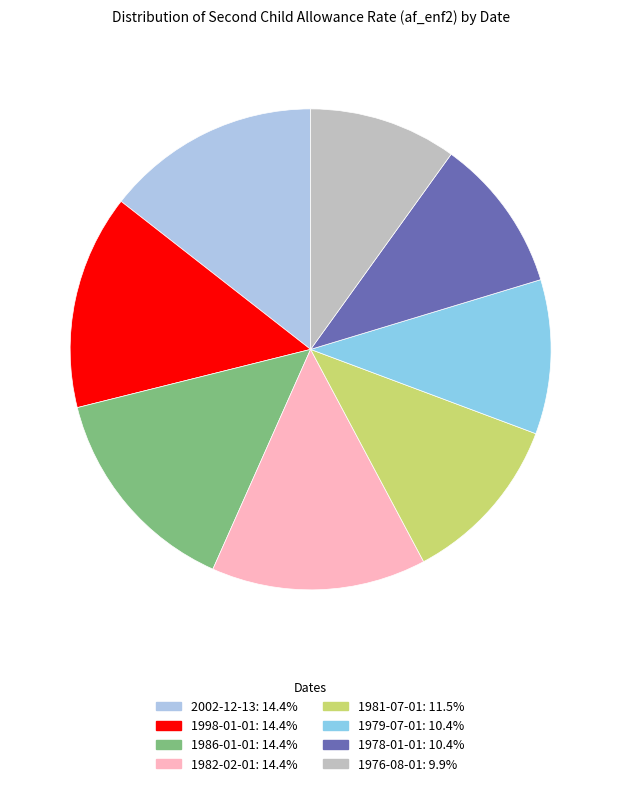

How many slices are in this pie chart?

8